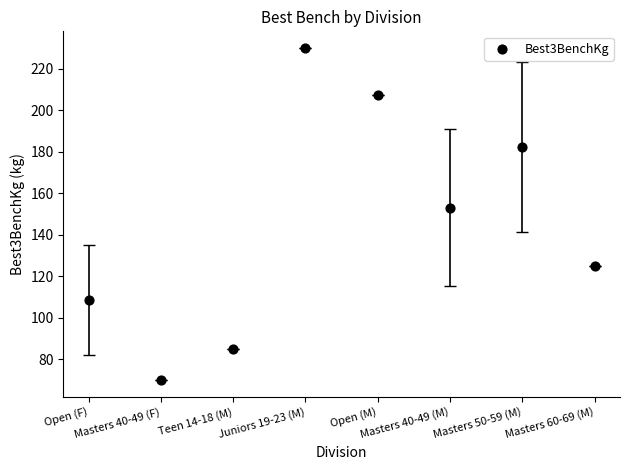

What is the range of Y values (max minus min)?

160.0